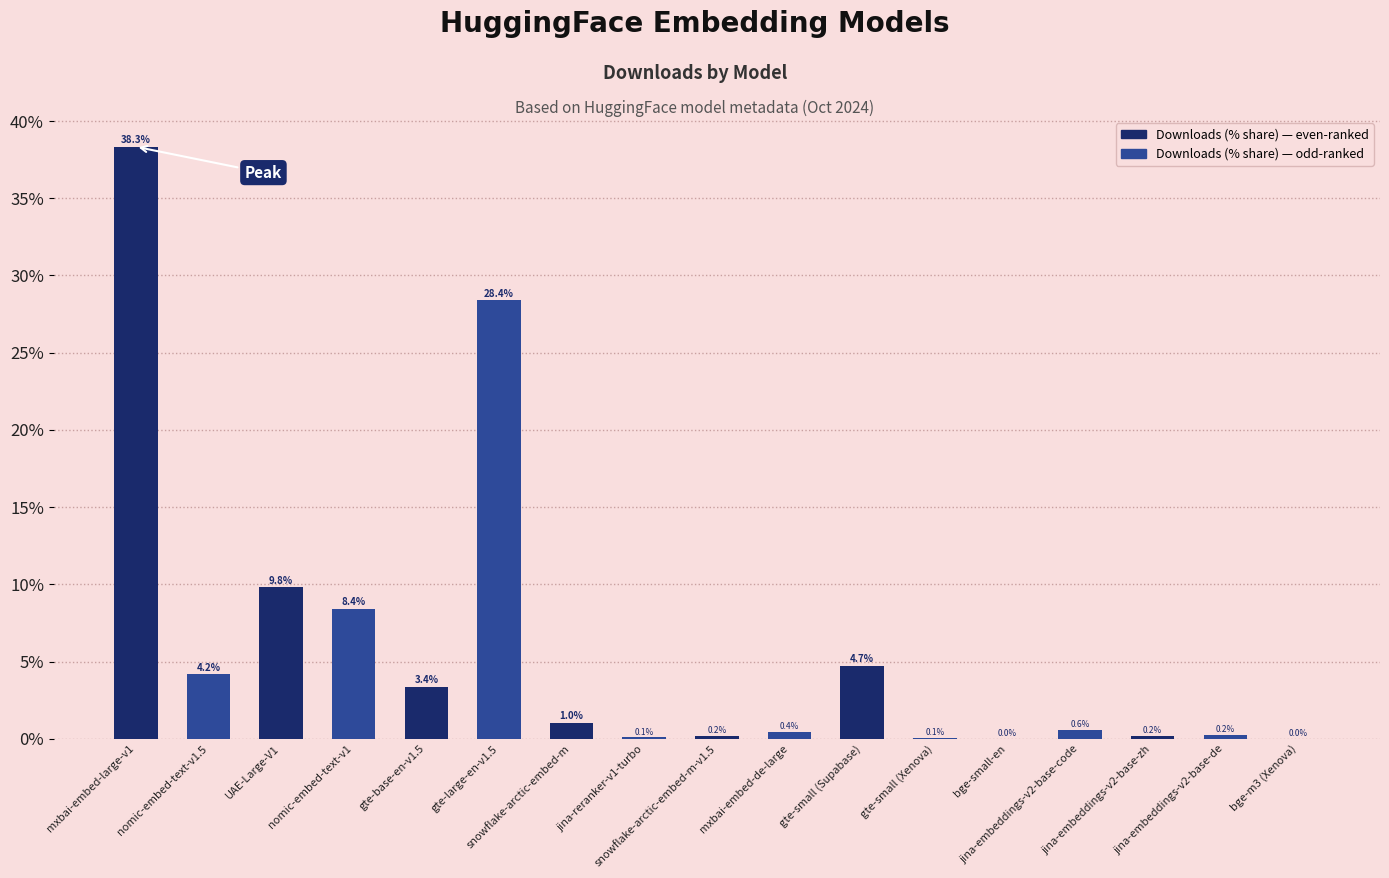

What is the greatest value displayed?

38.3